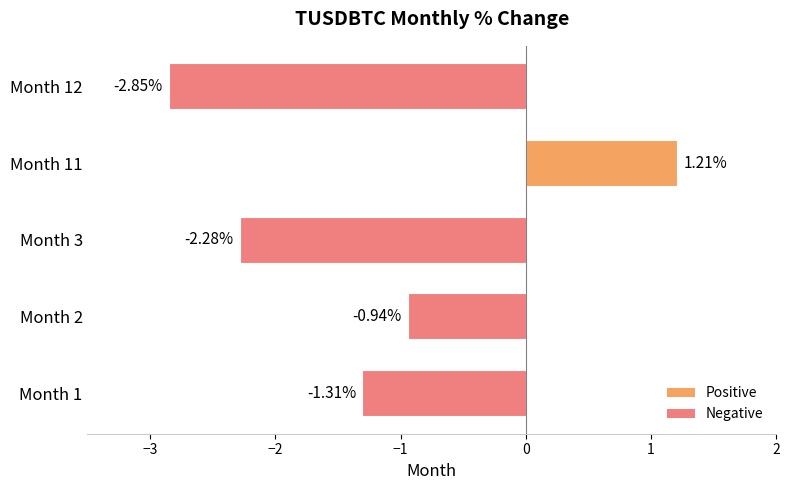

What is the change in value from Month 1 to Month 12?

-1.5